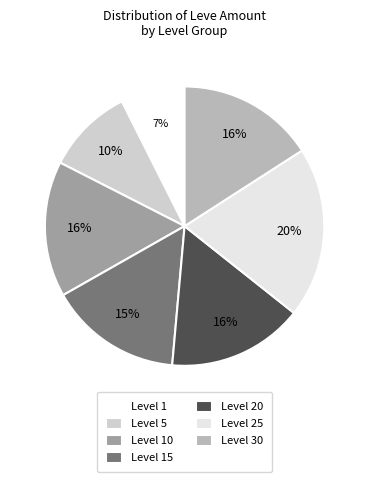

Which slice is the largest?

Level 25